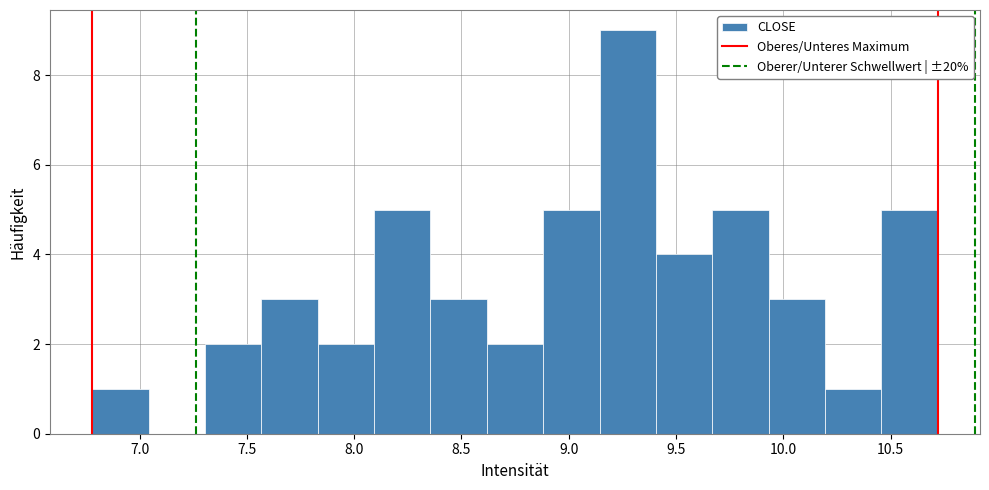

Which range on the x-axis has the tallest bar?

9.15 to 9.40